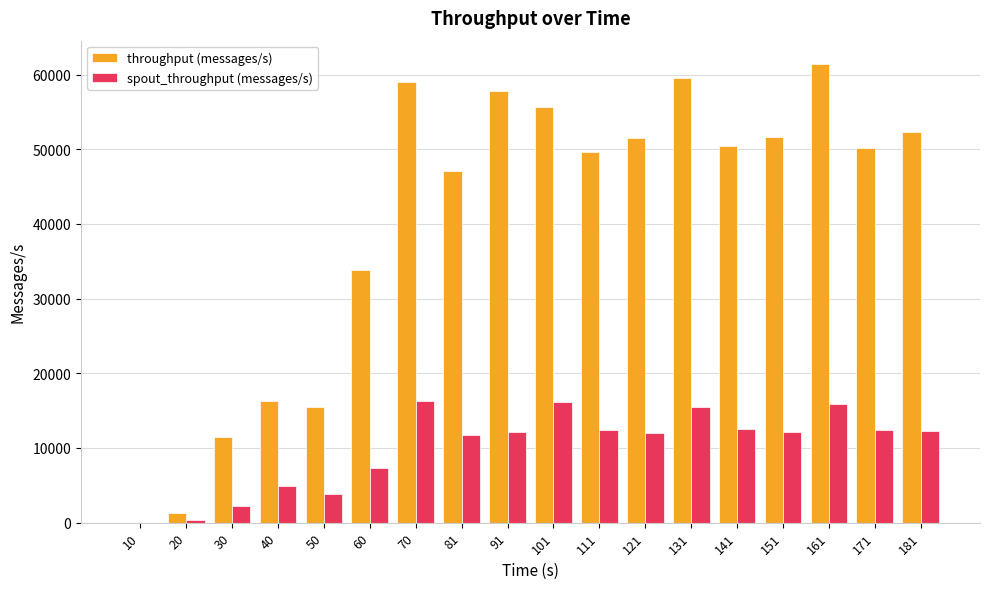

What is the greatest value displayed?

61467